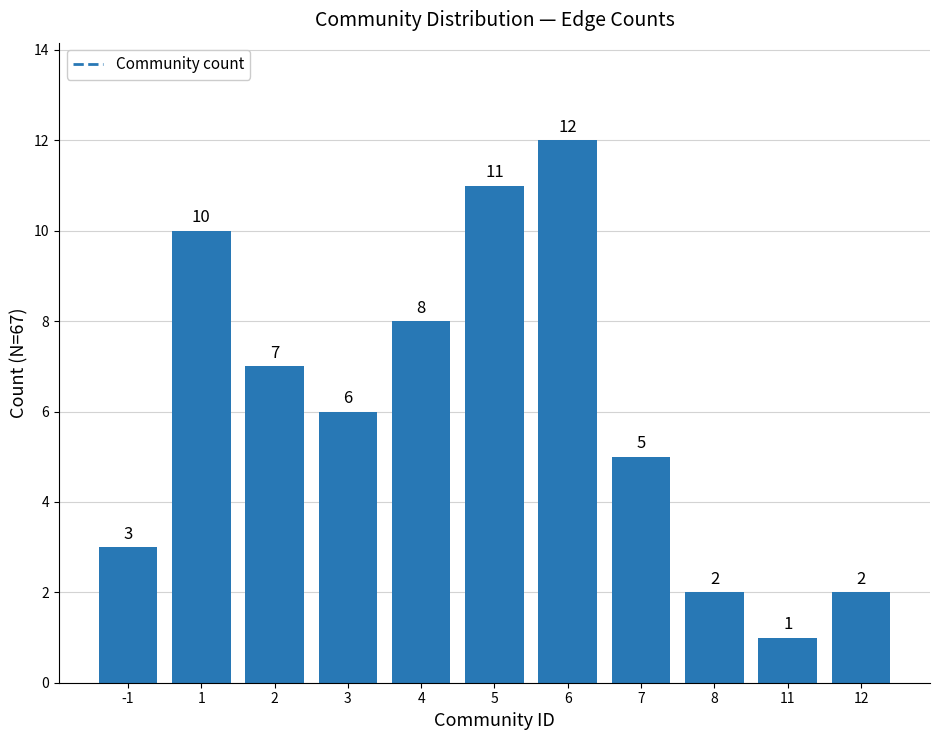

At which label does the data first exceed 6?

1